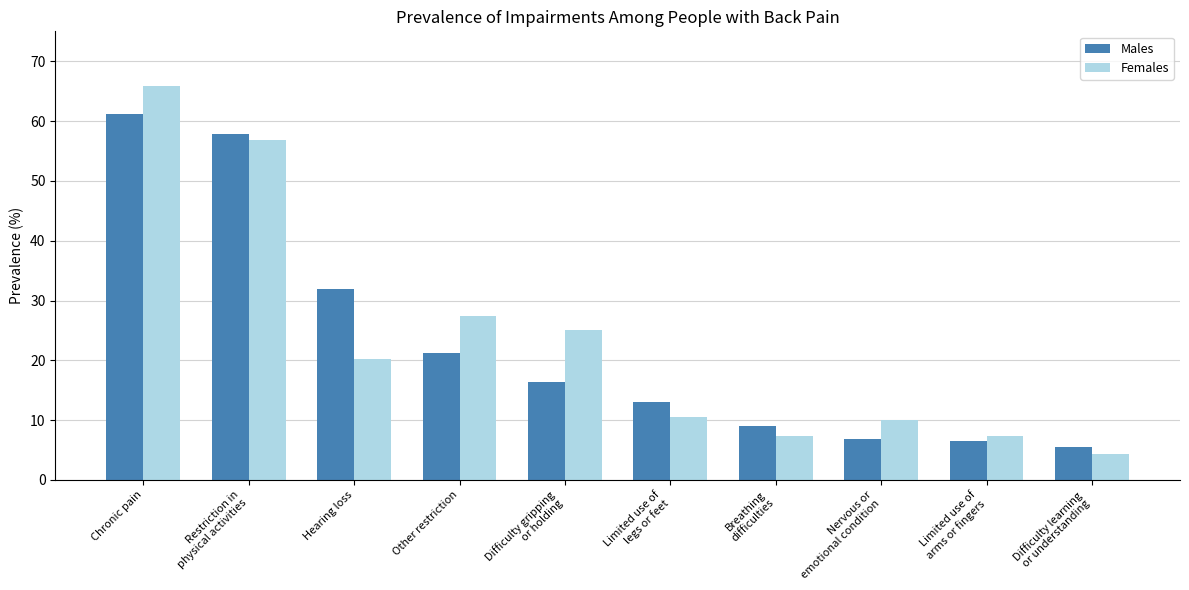

Where is Females nearest to the value 35?

Other restriction